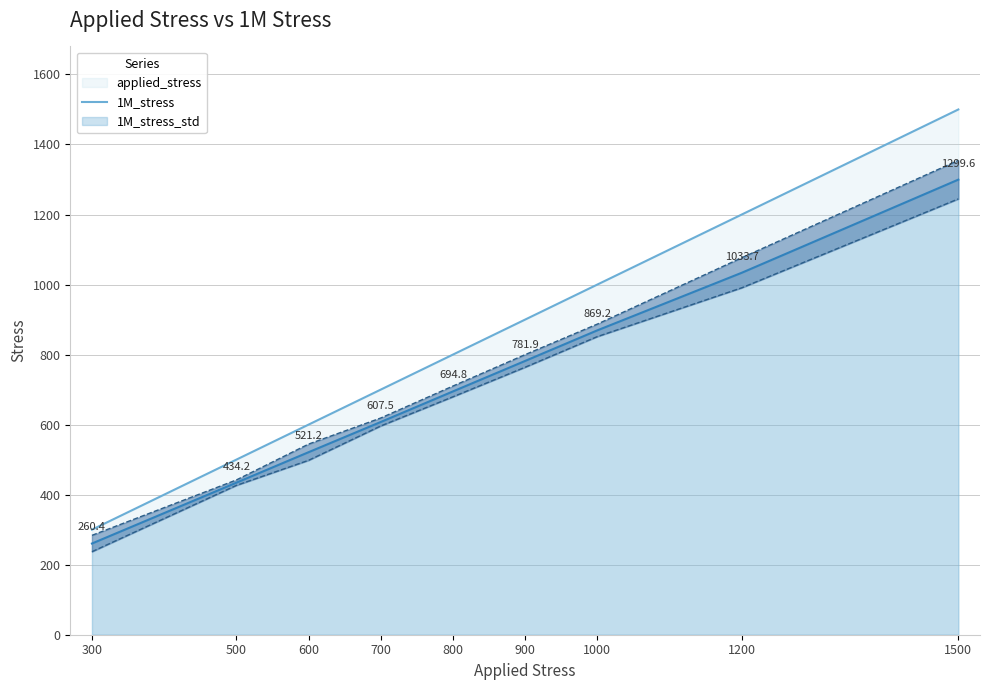

Which series has the largest total across all categories?

applied_stress